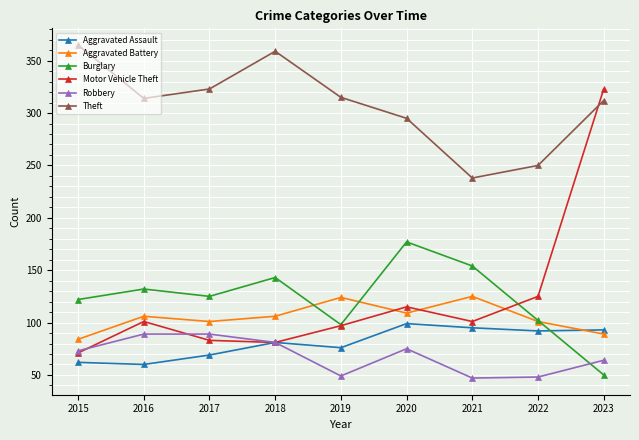

The value of Robbery at 2016 is 89. True or false?

True